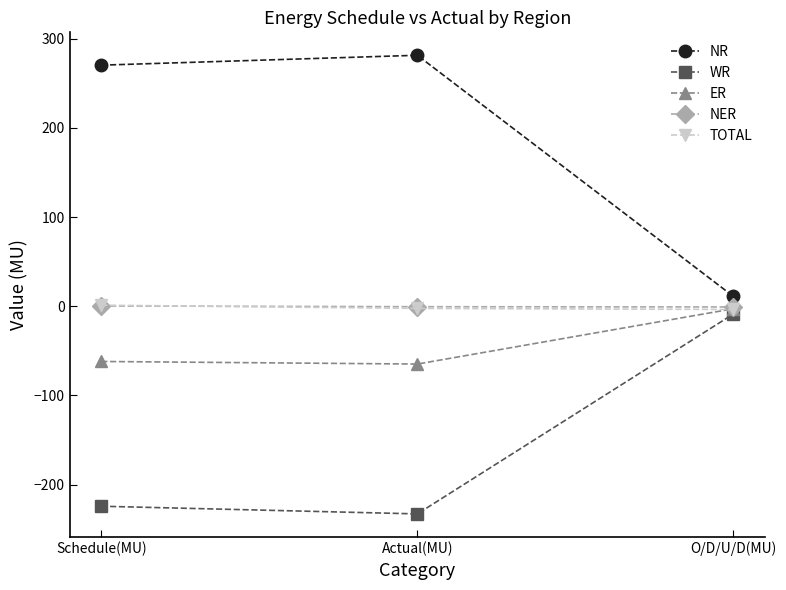

True or false: WR has a value of -232.8 at Actual(MU).

True